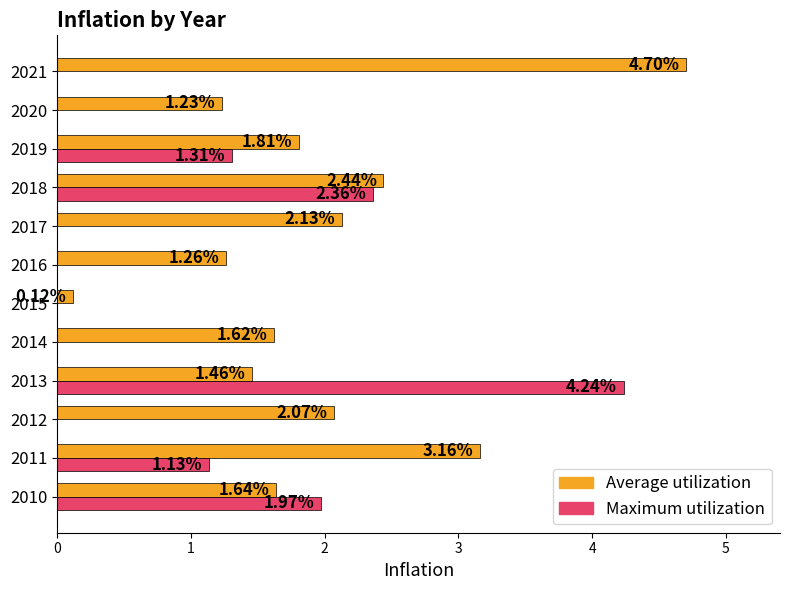

Rank the categories by Average utilization value from highest to lowest.

2021, 2011, 2018, 2017, 2012, 2019, 2010, 2014, 2013, 2016, 2020, 2015